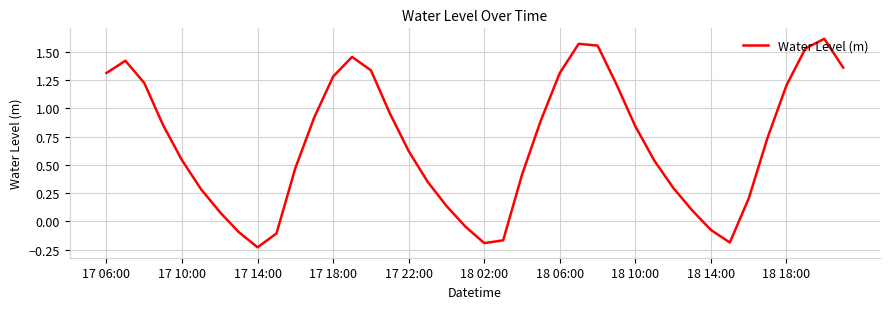

What is the difference between the maximum and minimum values?

1.8